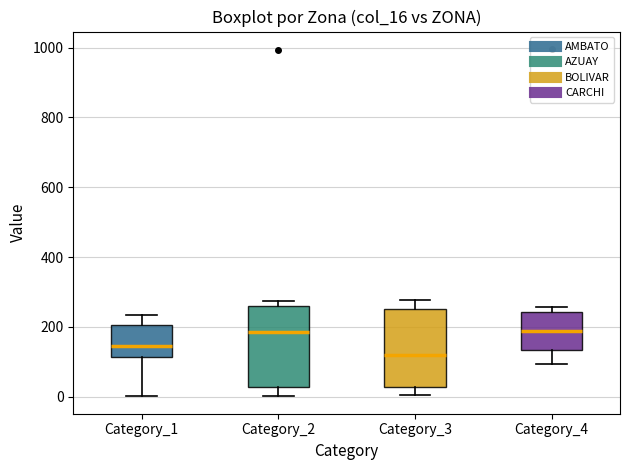

Where does the lower whisker of the box for Category_4 end on the y-axis? The values are not printed on the chart, so give them approximately, as read against the axis.

100